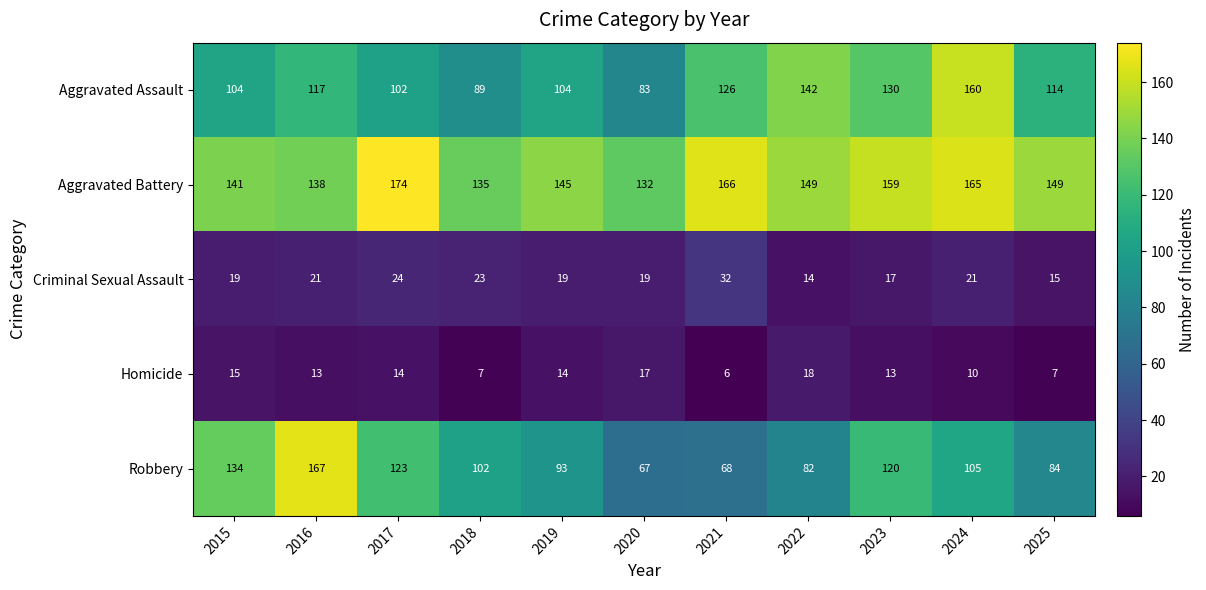

What is the difference between the maximum and minimum values in the Robbery series?

100